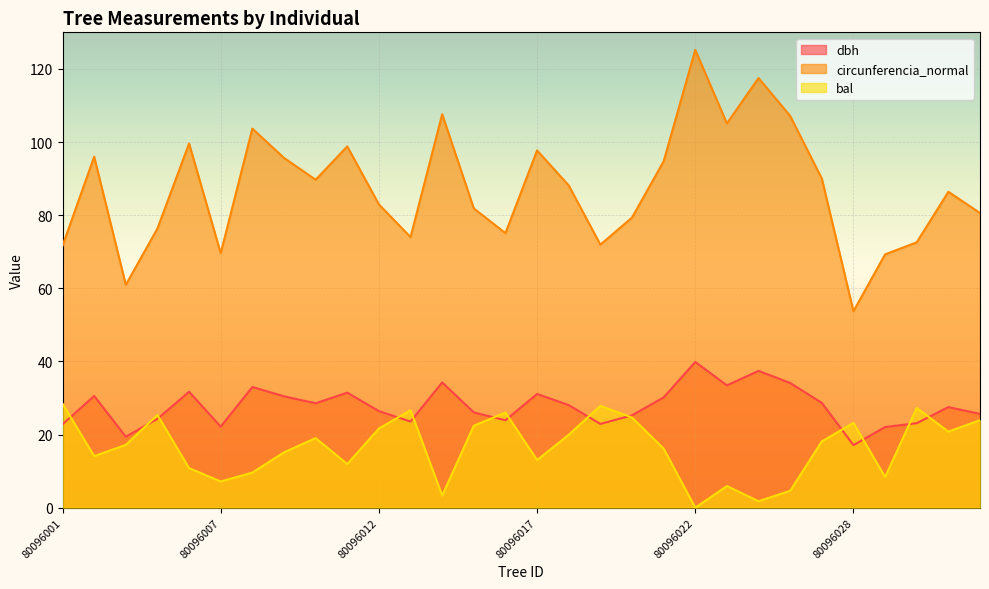

Which series has the largest total across all categories?

circunferencia_normal